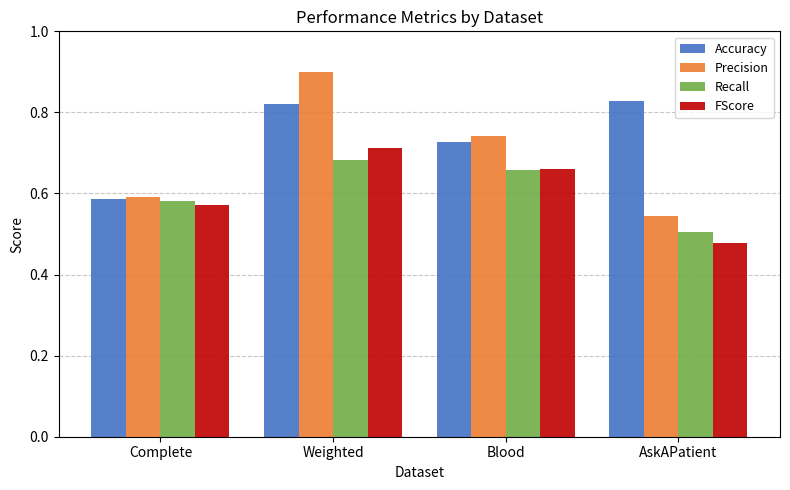

Is it true that Recall equals 0.5 at AskAPatient?

True